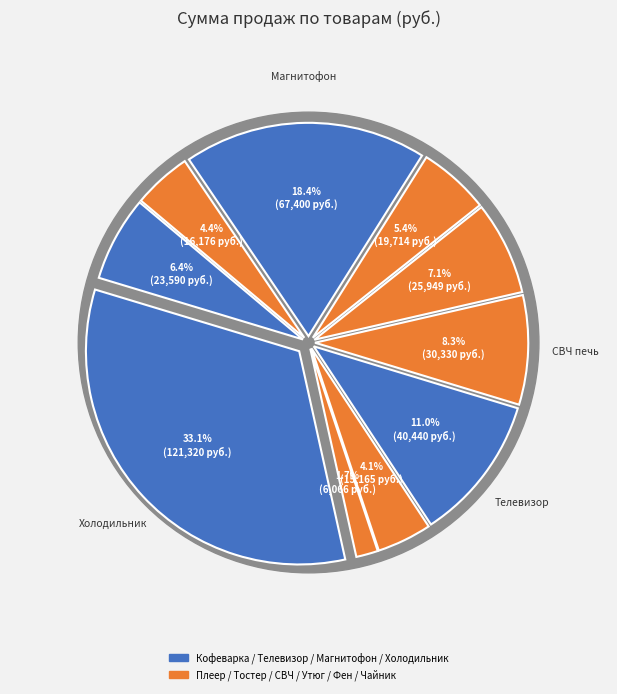

Count the number of slices in the pie.

10